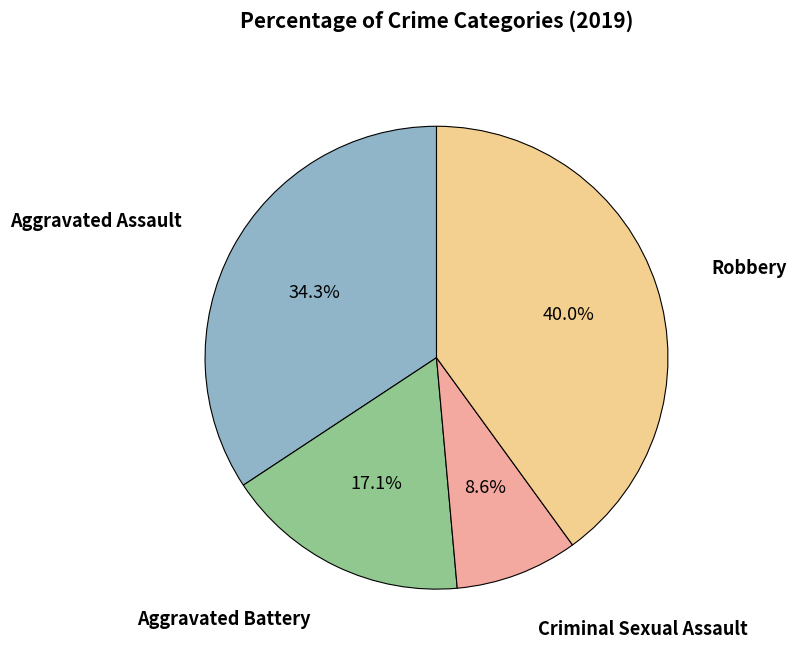

How many slices are in this pie chart?

4